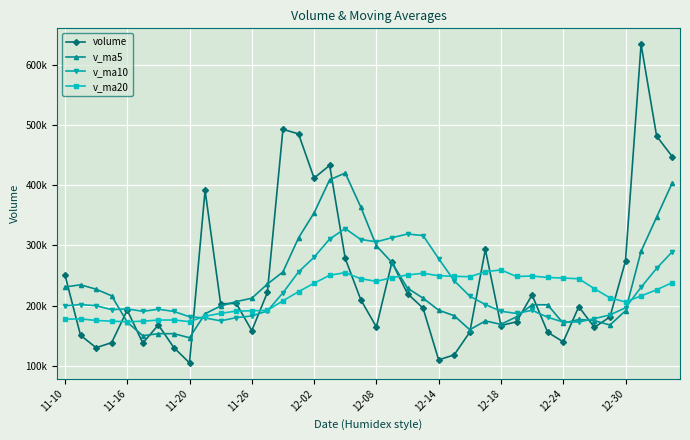

Is this an area chart (filled region under the line)?

No